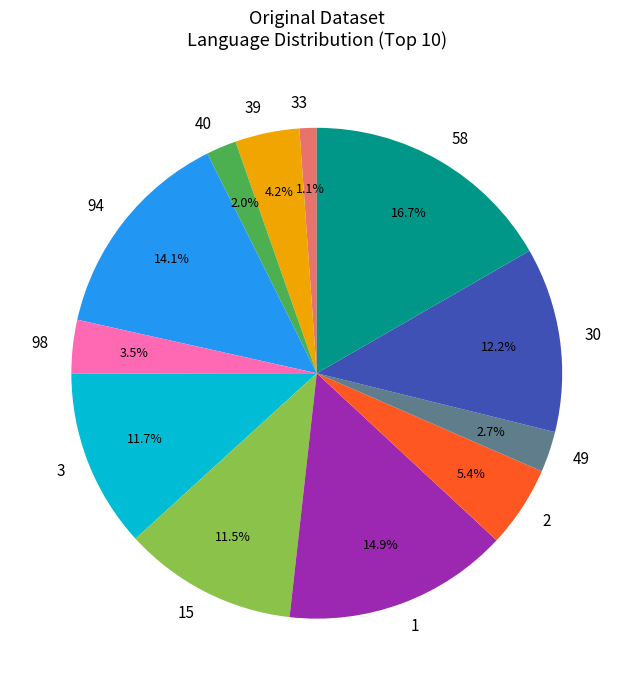

Which has a higher value, 98 or 2?

2